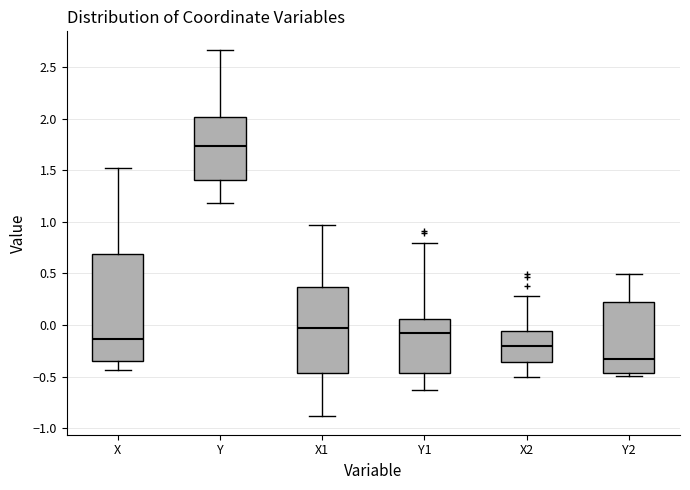

Reading left to right, read every box against the y-axis: the position of its median line, the range the box covers, and the ends of its whiskers. The values are not printed on the chart, so give them approximately, as read against the axis.

X: median -0.15, box -0.35 to 0.70, whiskers -0.45 to 1.50
Y: median 1.75, box 1.40 to 2.00, whiskers 1.20 to 2.65
X1: median -0.05, box -0.45 to 0.35, whiskers -0.90 to 0.95
Y1: median -0.10, box -0.45 to 0.05, whiskers -0.60 to 0.80
X2: median -0.20, box -0.35 to -0.05, whiskers -0.50 to 0.30
Y2: median -0.35, box -0.45 to 0.25, whiskers -0.50 to 0.50